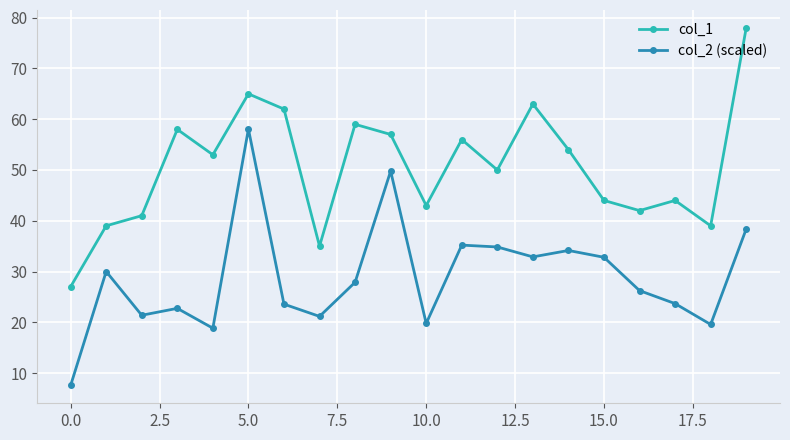

How many interior local peaks does the col_1 series have?

6